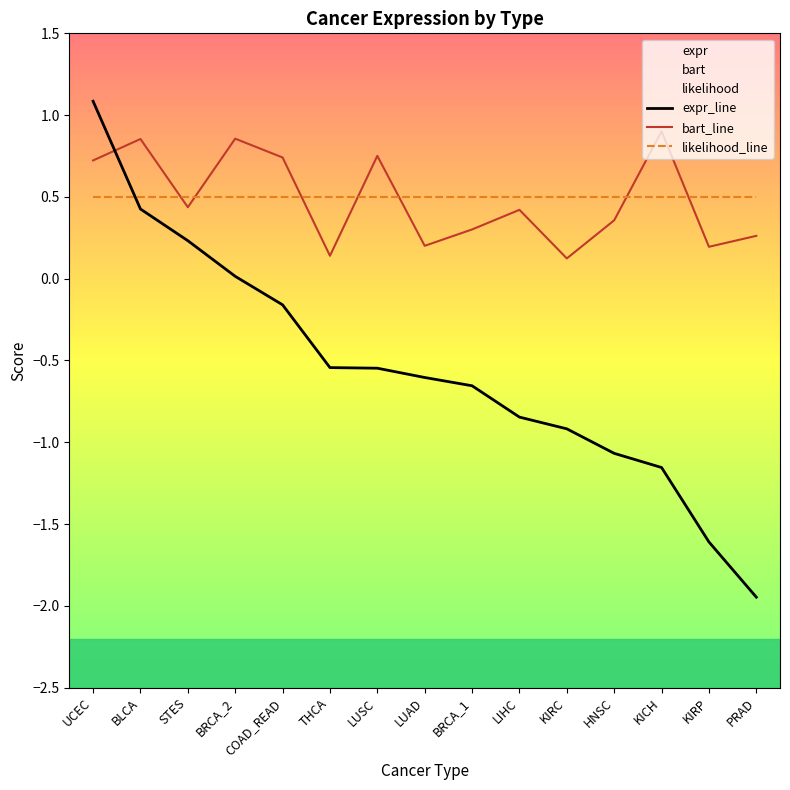

Is this an area chart (filled region under the line)?

No